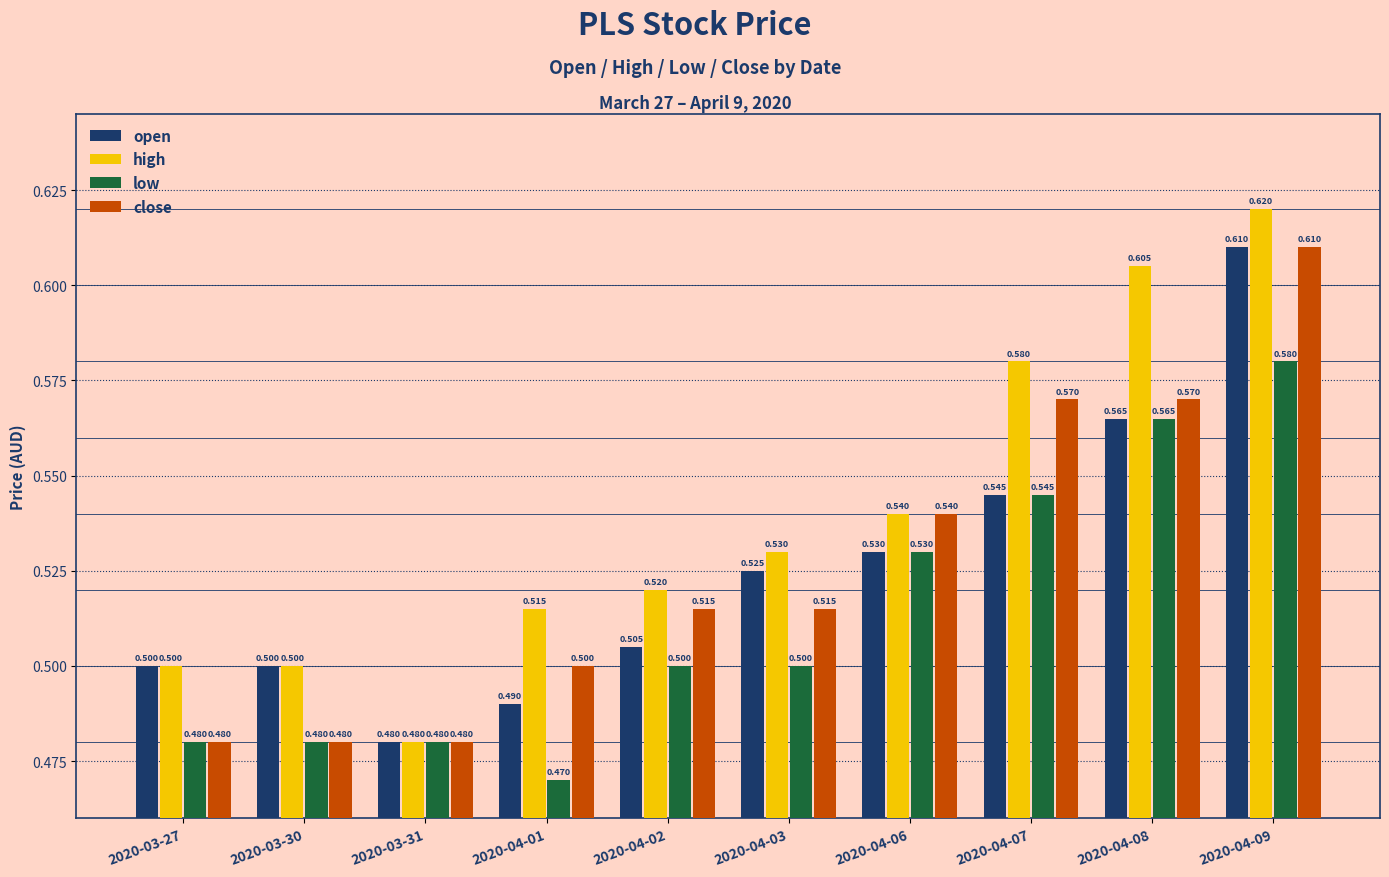

What is the minimum value for open?

0.5